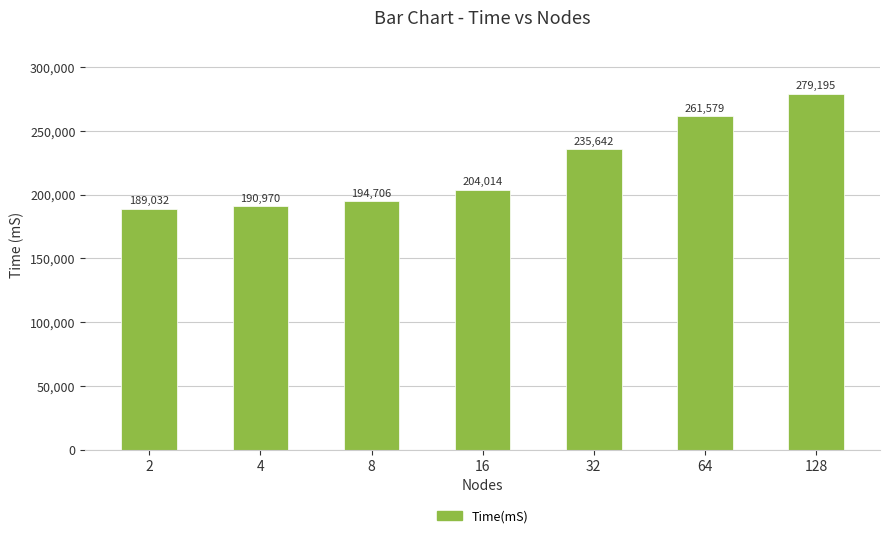

Where is the data nearest to the value 234113?

32